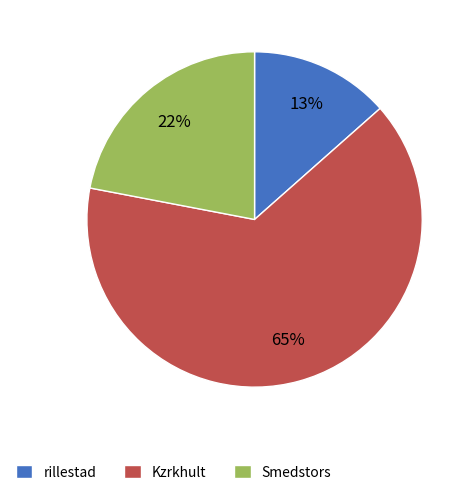

The Smedstors slice represents 8% of the pie. True or false?

False